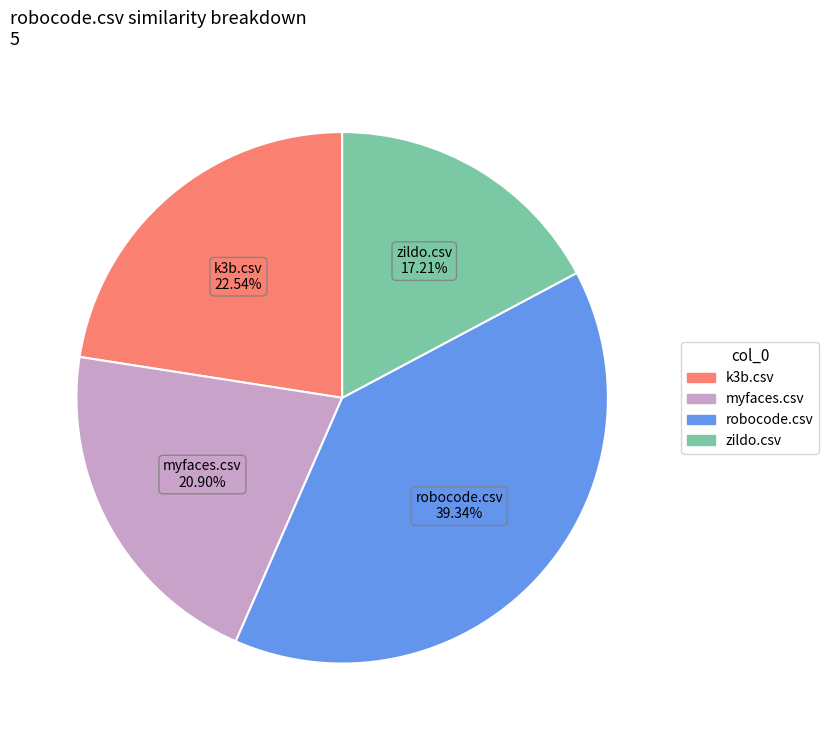

Approximately how many times larger is the value at robocode.csv compared to zildo.csv?

2.3